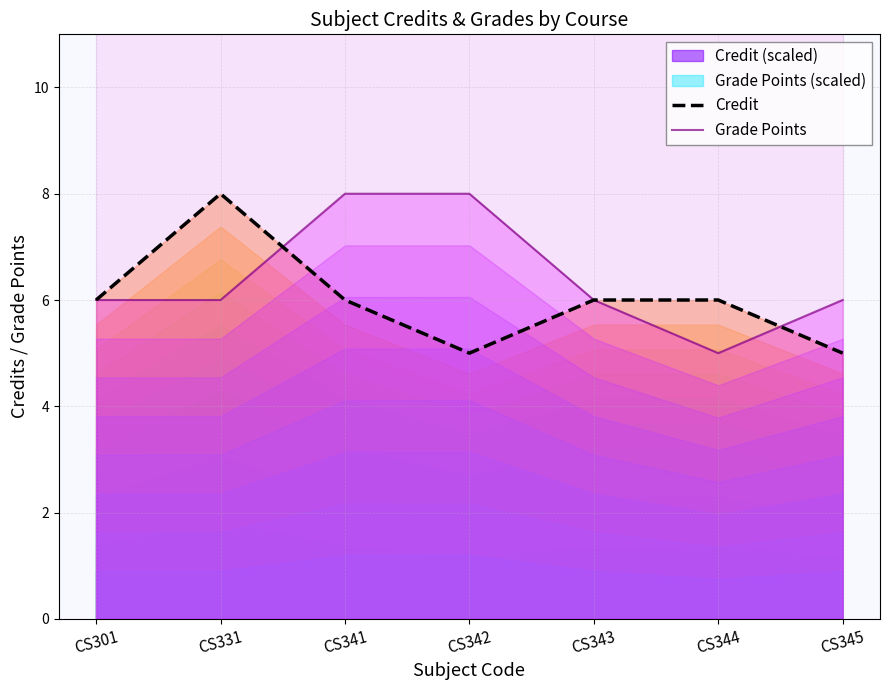

How many values in the Grade Points series exceed 6?

2